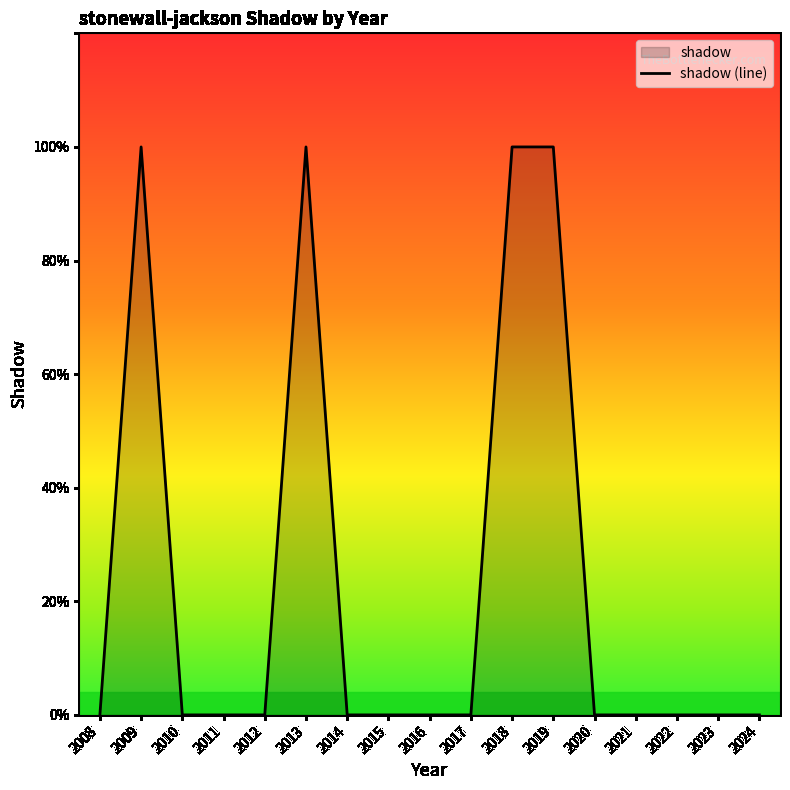

Rank the categories by value from highest to lowest.

2009, 2013, 2018, 2019, 2008, 2010, 2011, 2012, 2014, 2015, 2016, 2017, 2020, 2021, 2022, 2023, 2024